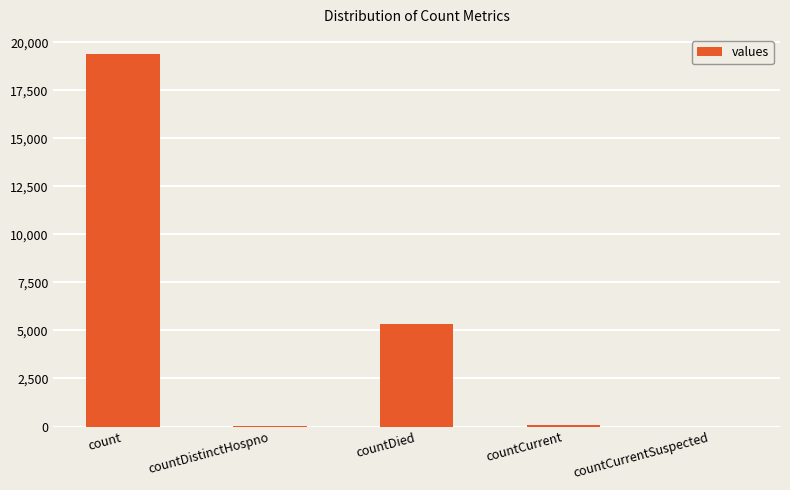

What is the change in value from count to countCurrentSuspected?

-19420